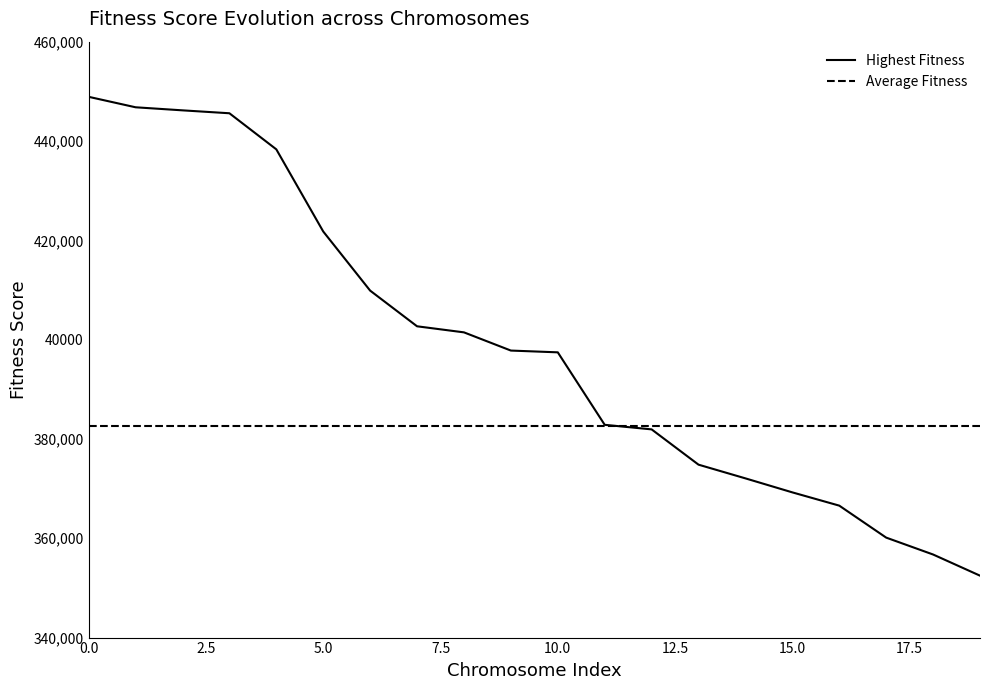

What is the label of the 6th point from the right?

14